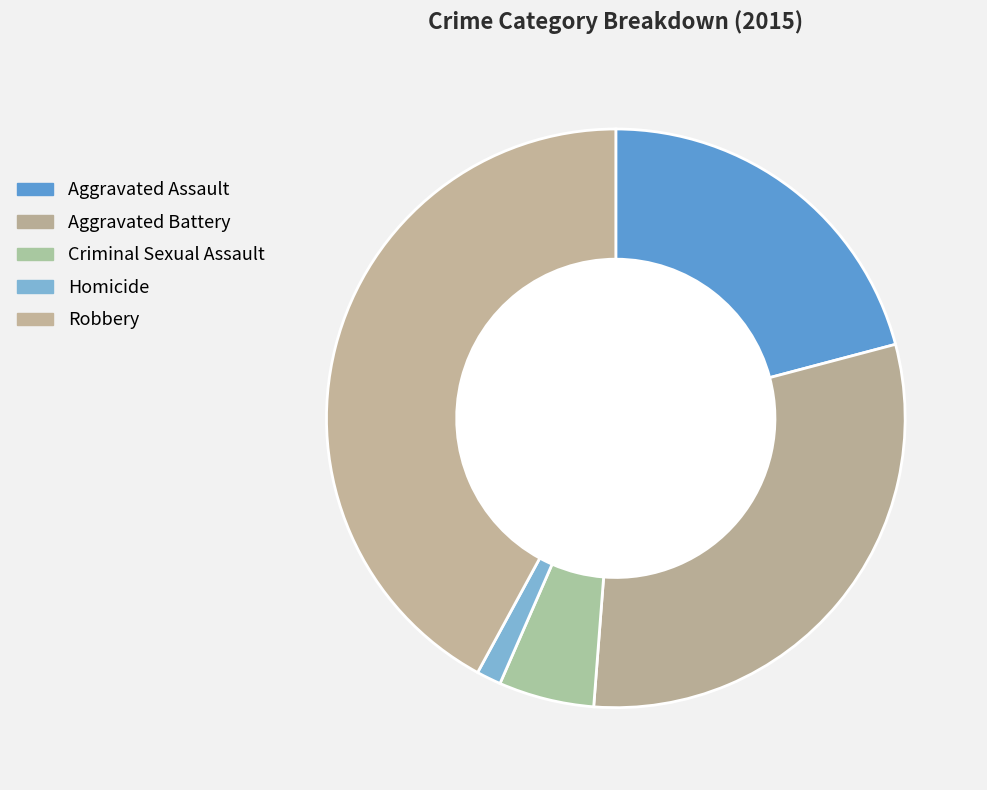

What is the change in value from Aggravated Assault to Robbery?

+139